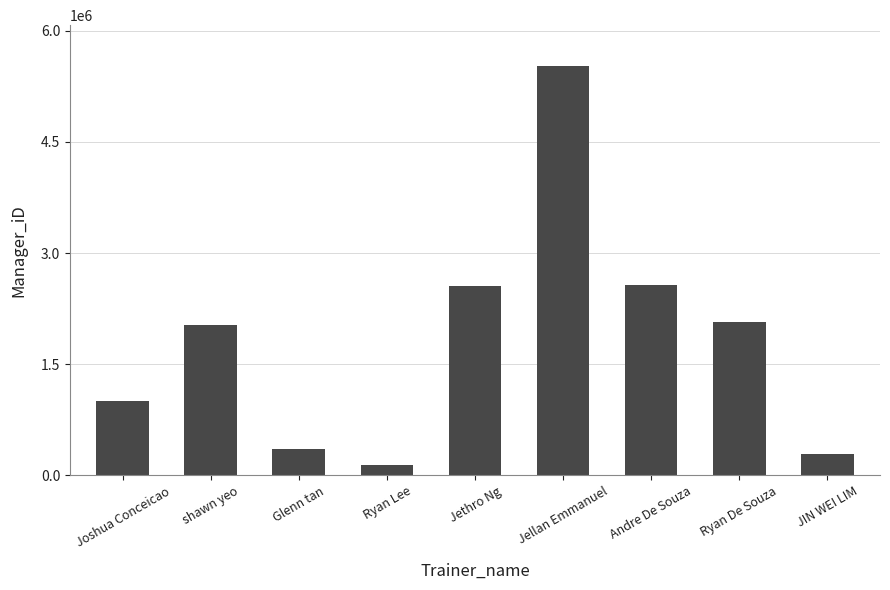

Read the value at shawn yeo, to the nearest 100.

2023100